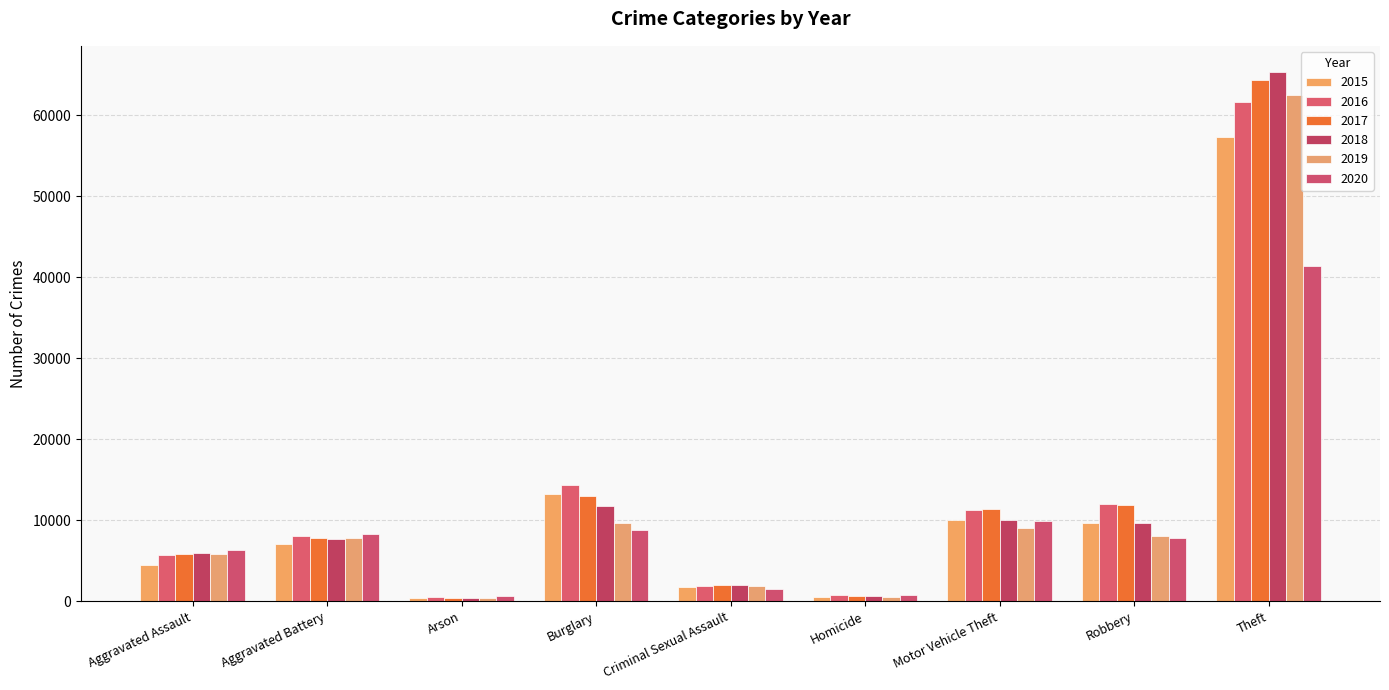

What is the total value across all series at Aggravated Battery?

46862